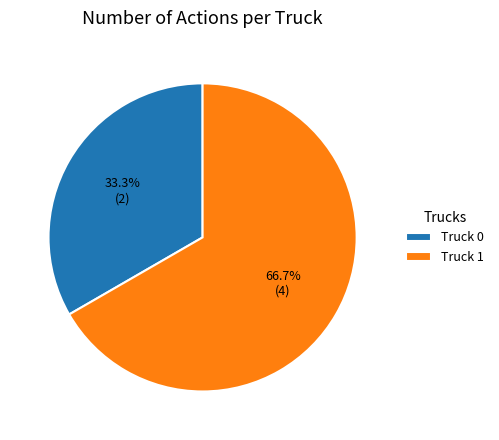

Is there a majority slice in this chart?

Yes